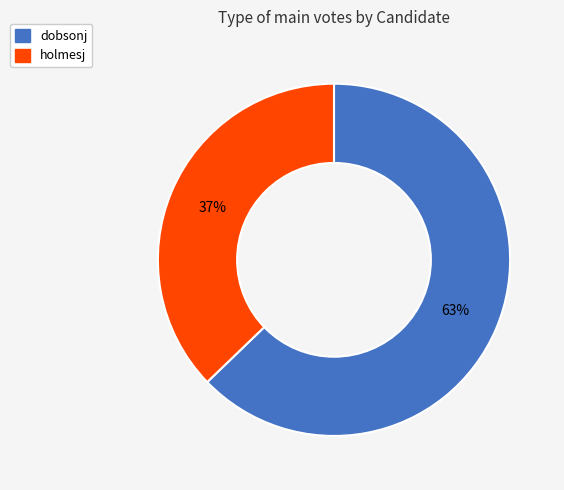

To the nearest percent, what is the average slice percentage?

50%